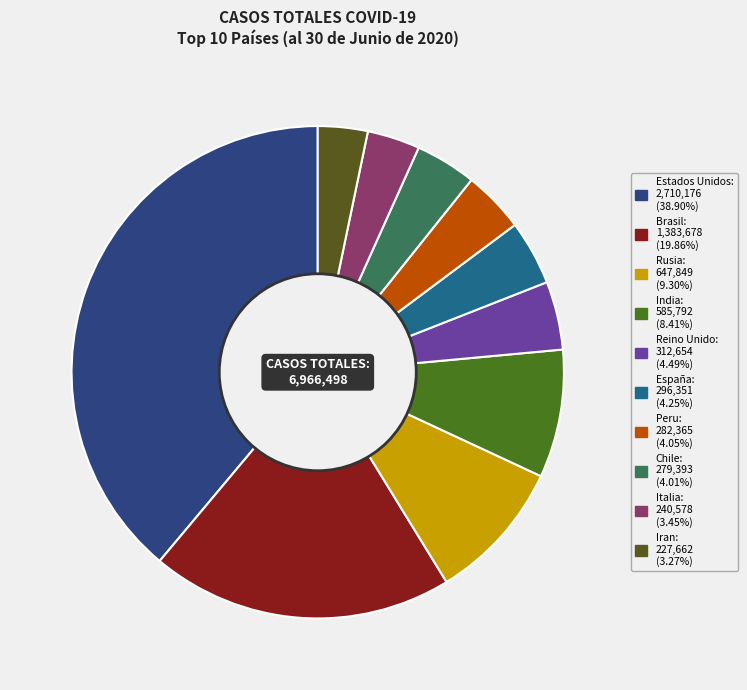

How many slices are in this pie chart?

10